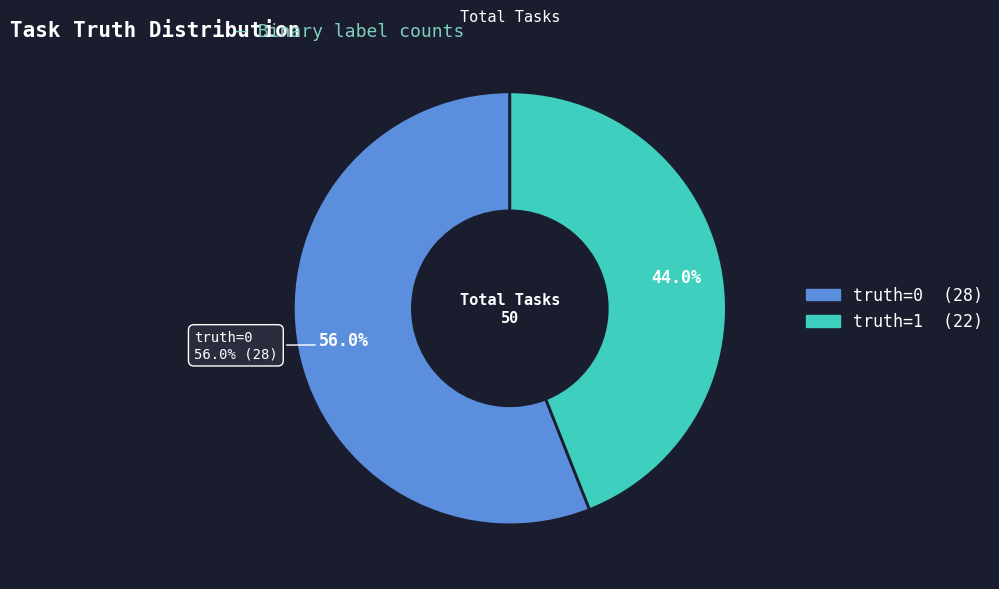

How many slices are in this pie chart?

2